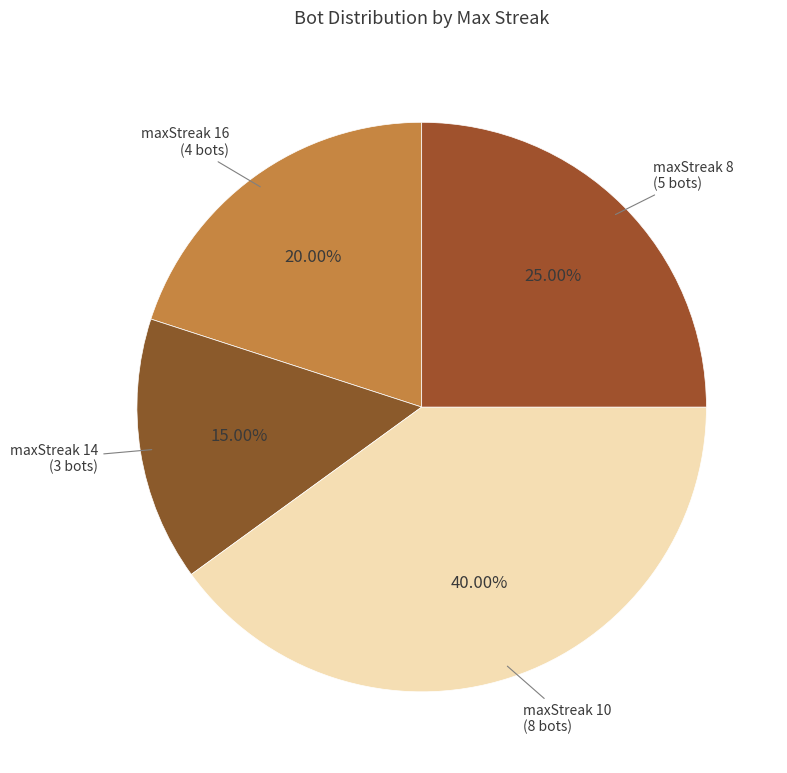

How many segments does this pie chart have?

4